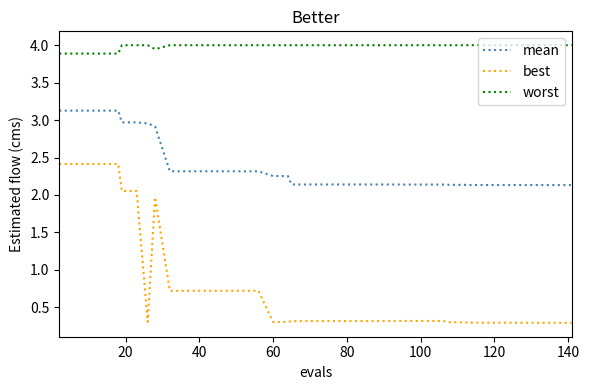

Which series has the largest range (max minus min)?

best